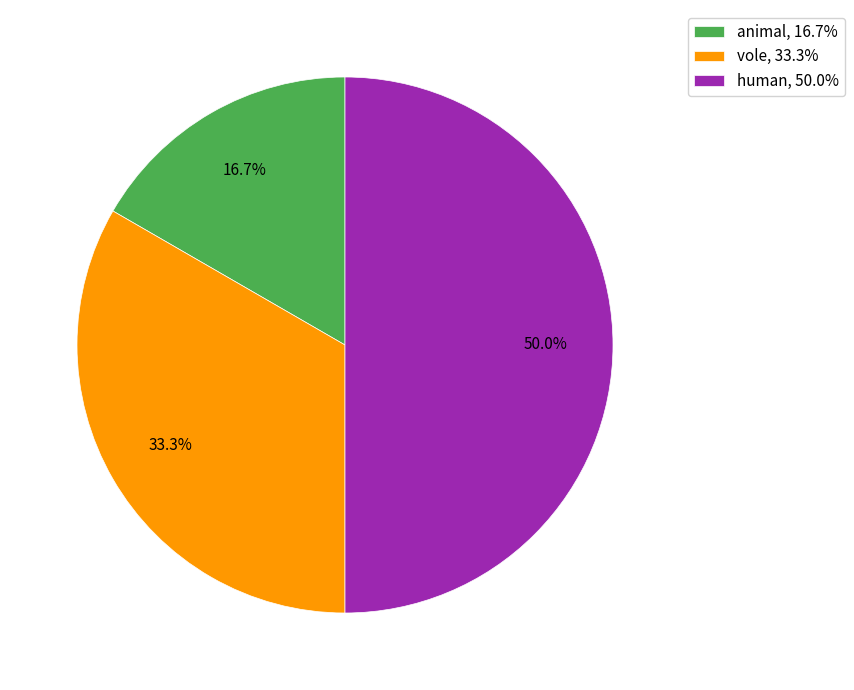

Which slice is the largest?

human